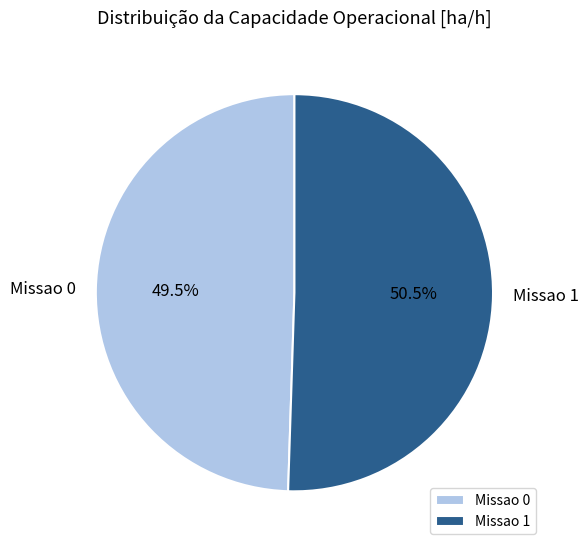

Which category has the smallest portion of the pie?

Missao 0